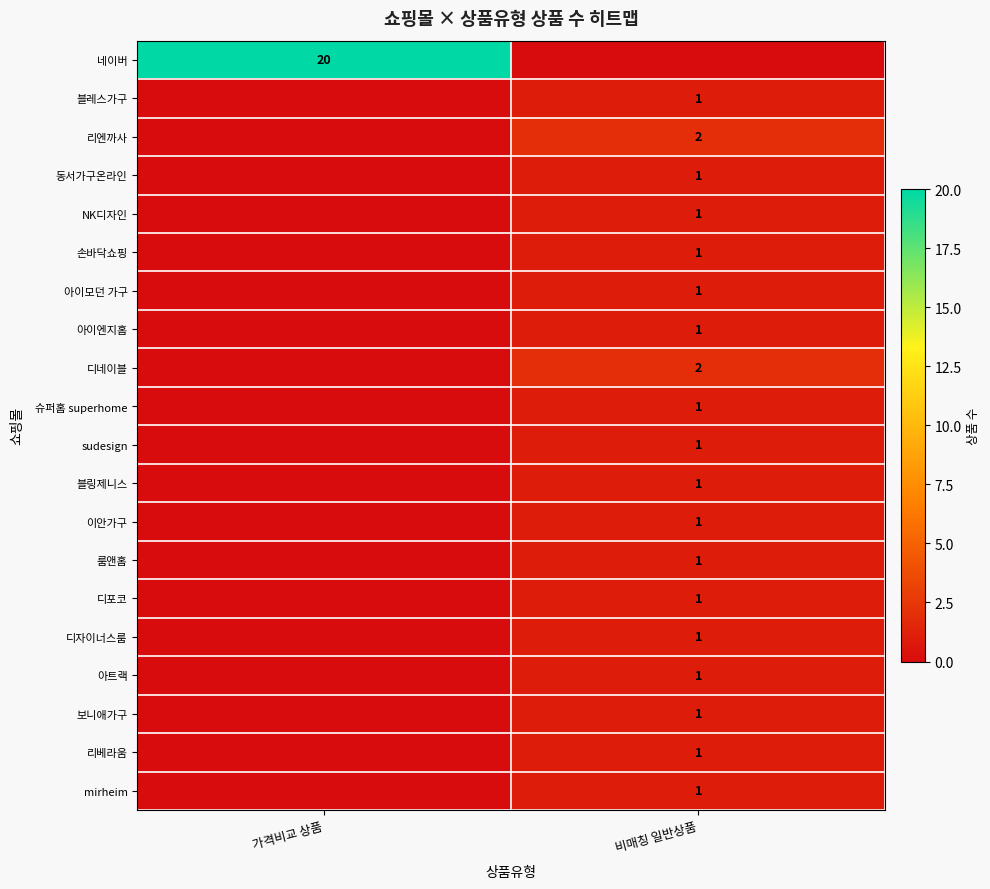

The 손바닥쇼핑 series shows 1 at 비매칭 일반상품. True or false?

True